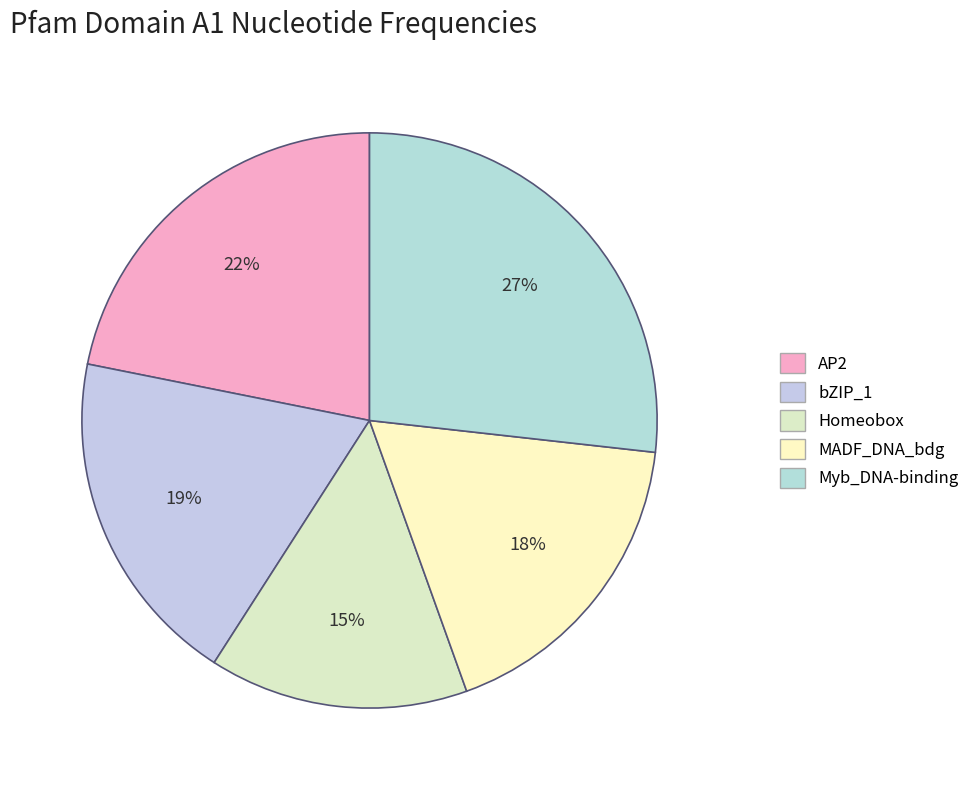

How many slices are in this pie chart?

5